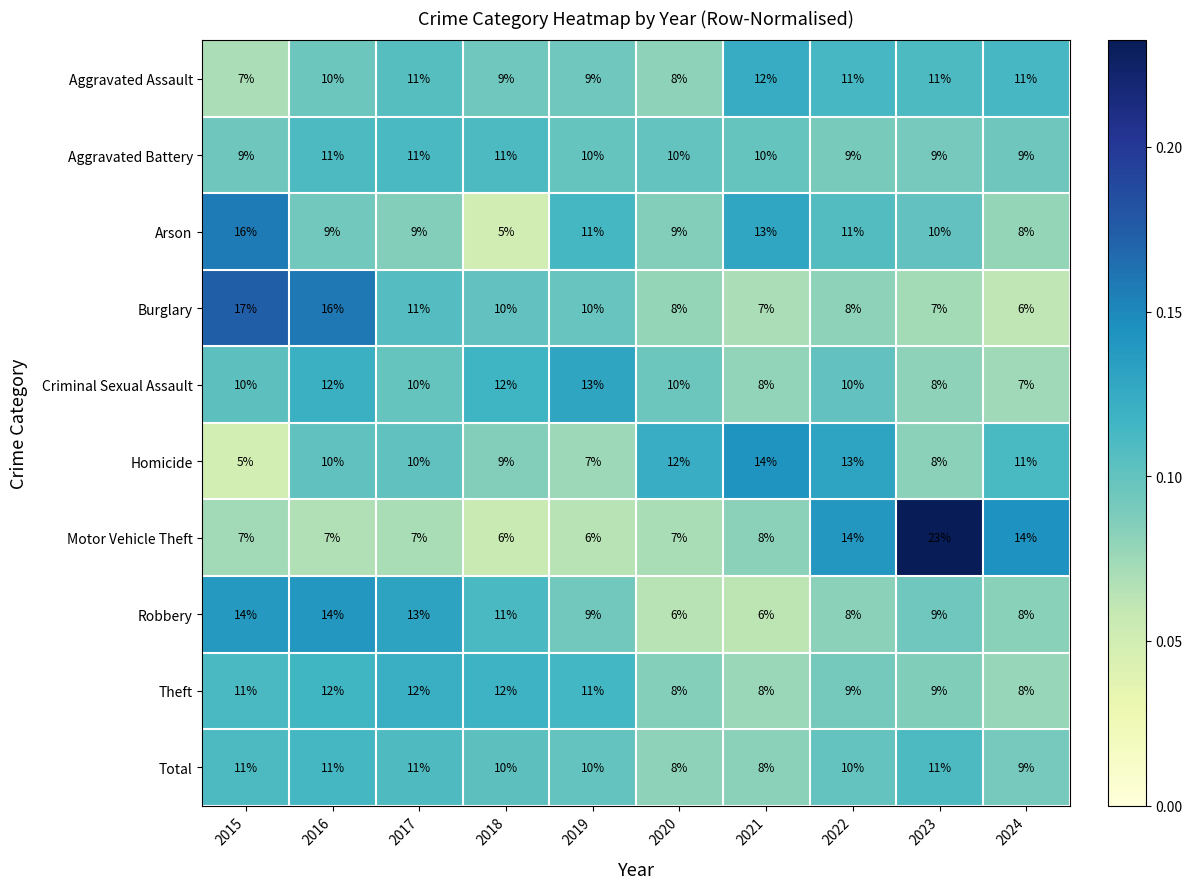

What is the sum of all Arson values?

101